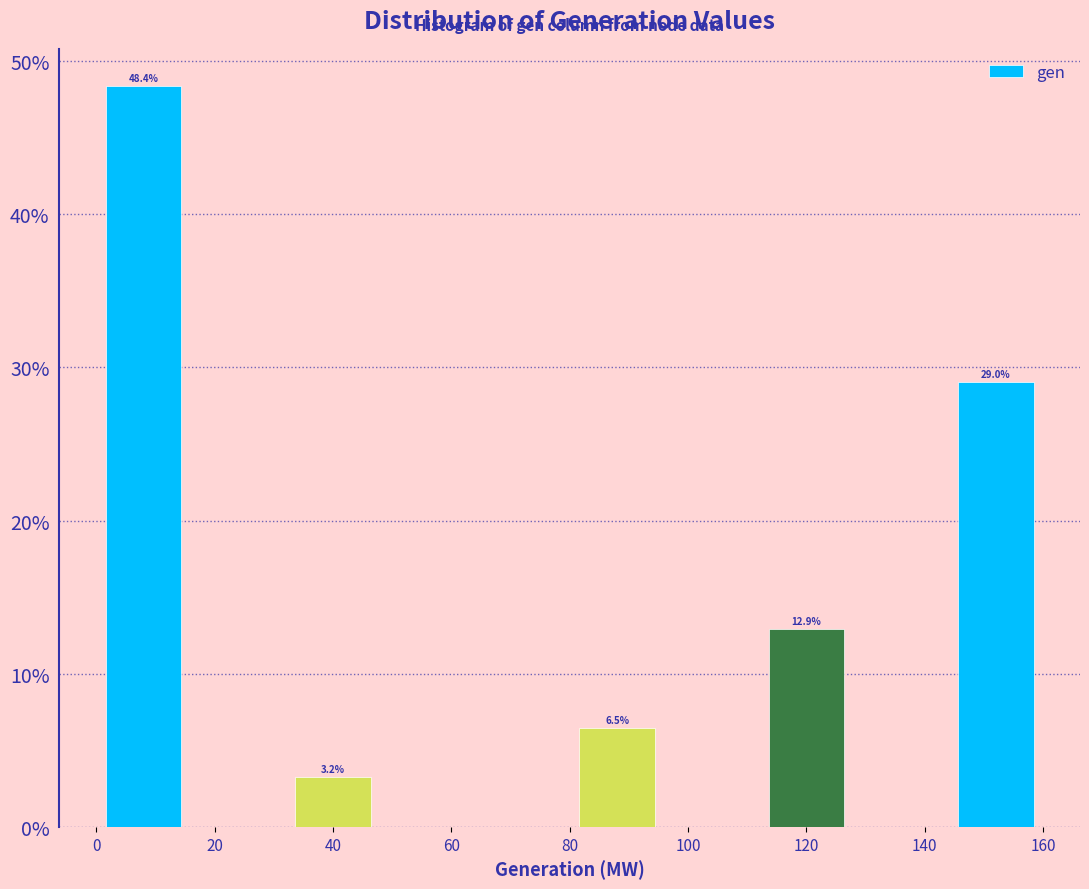

Over which range of the x-axis is the bar tallest?

0 to 16